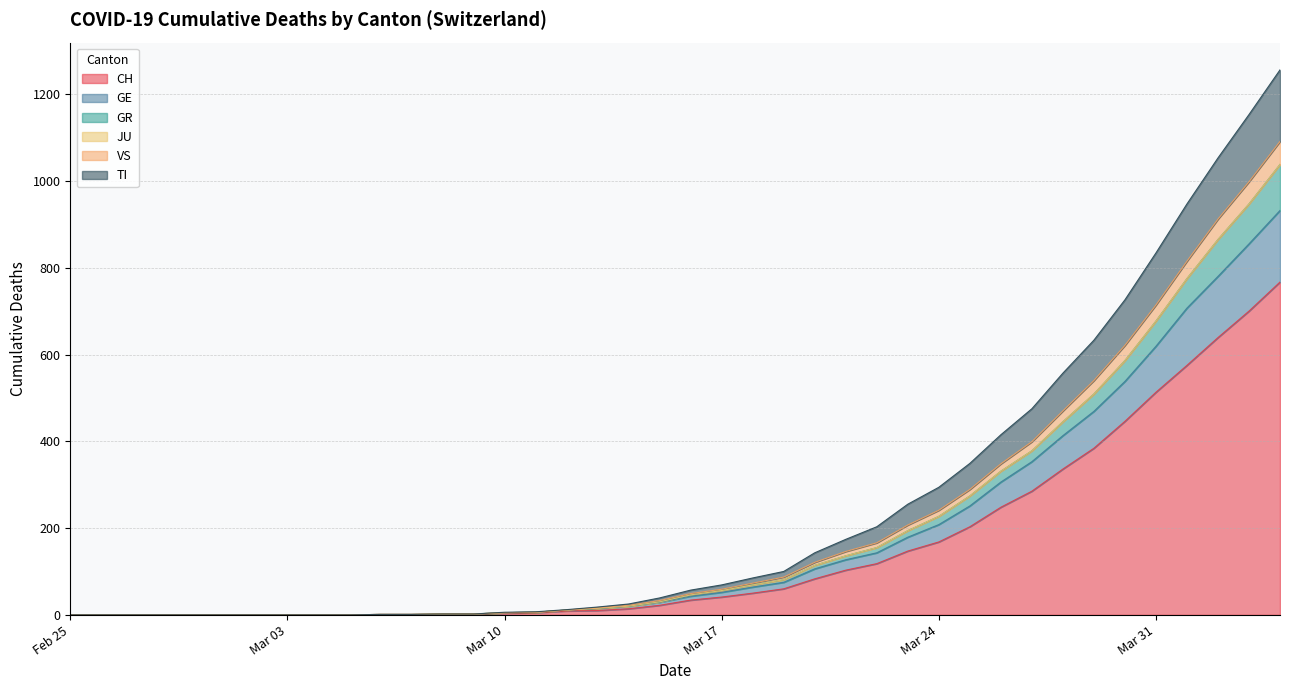

How many values in GR are above zero?

30